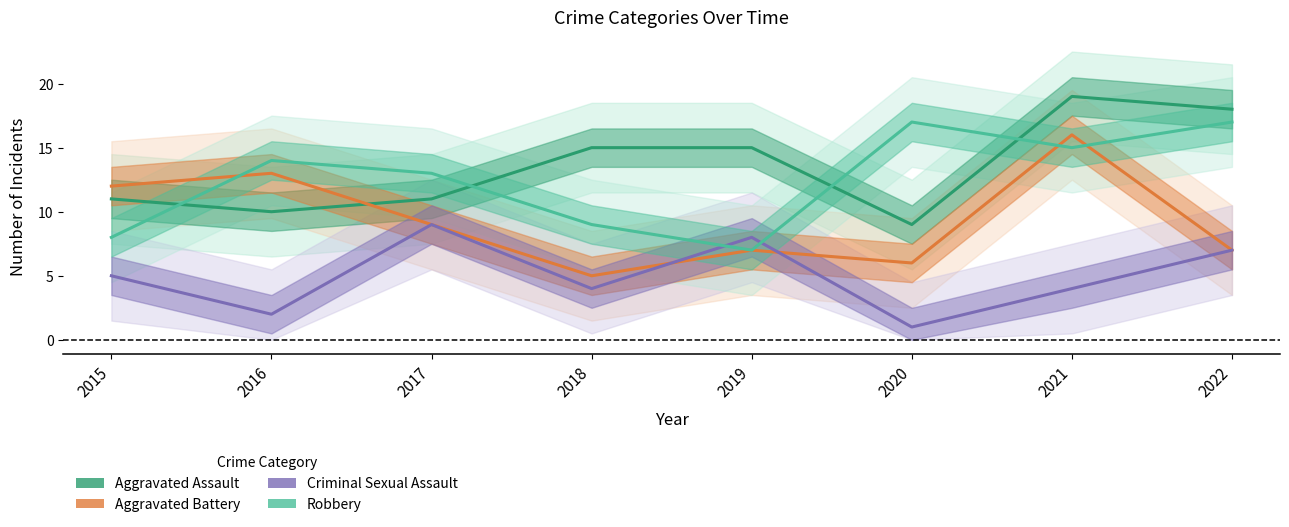

Does the chart display data point markers on the line(s)?

No